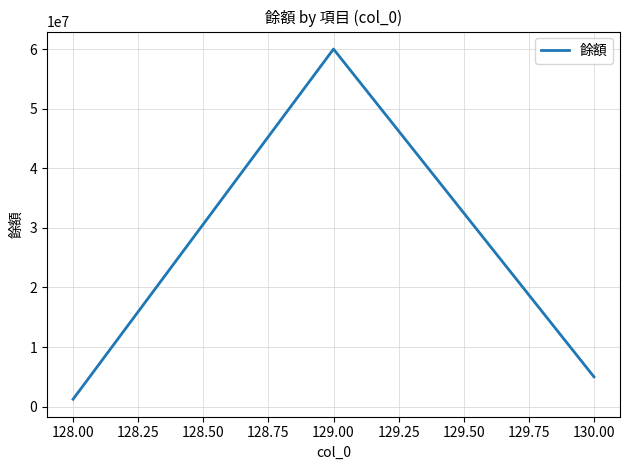

What is the sum of all values?

66242968